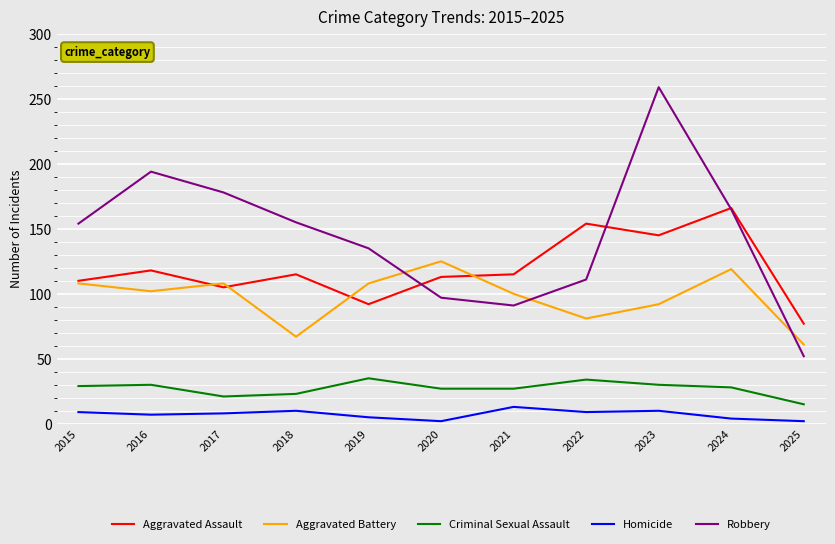

At 2020, list the series in order from smallest to largest.

Homicide, Criminal Sexual Assault, Robbery, Aggravated Assault, Aggravated Battery